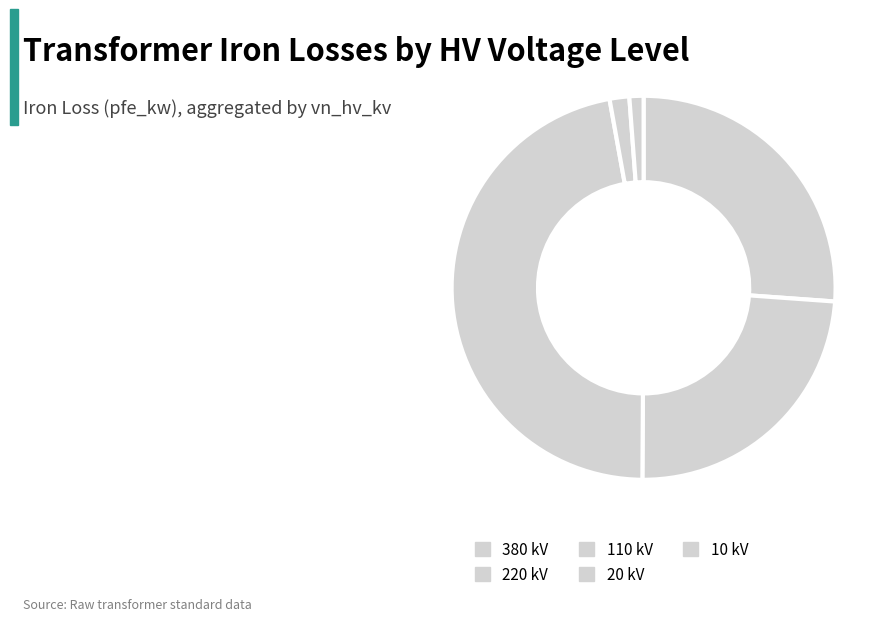

How many slices are in this pie chart?

5